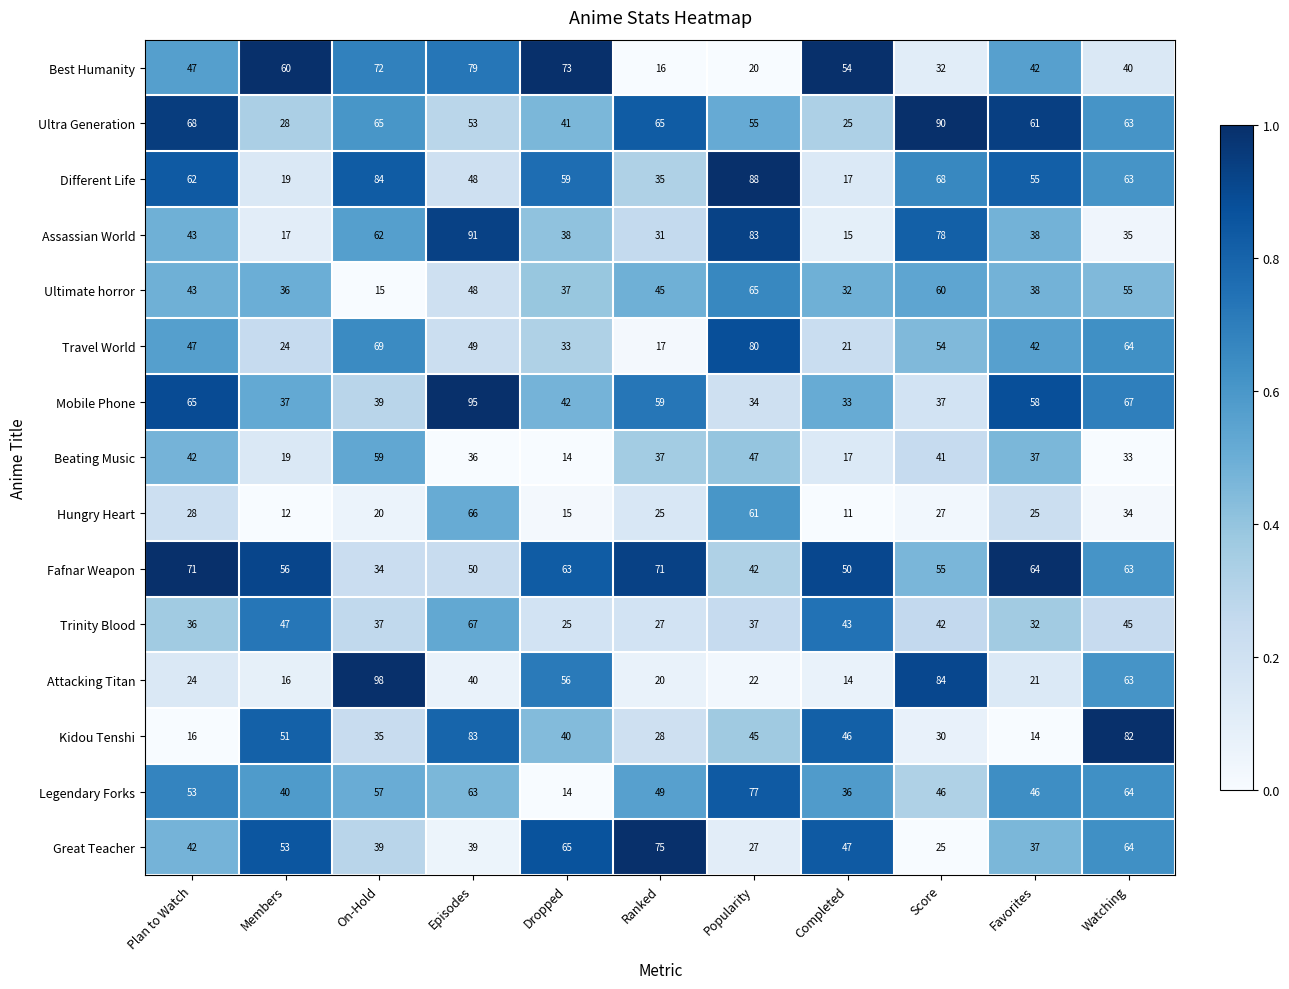

What is the total value across all series at Watching?

835